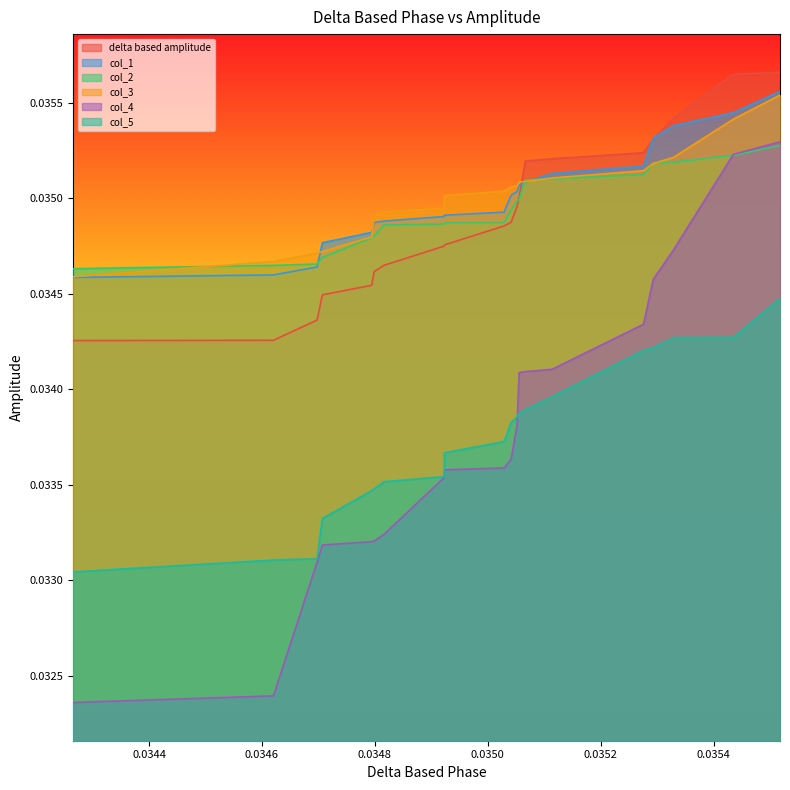

How many lines are shown in the chart?

6